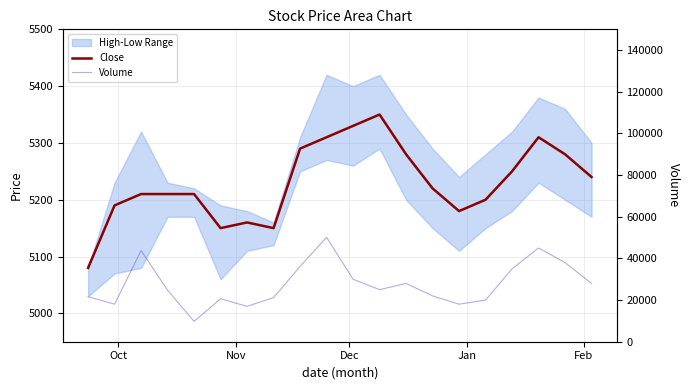

Does the chart display data point markers on the line(s)?

No